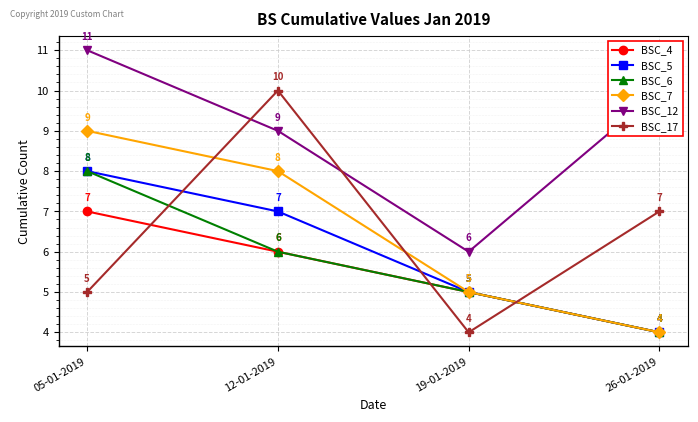

The BSC_6 series shows 8 at 05-01-2019. True or false?

True